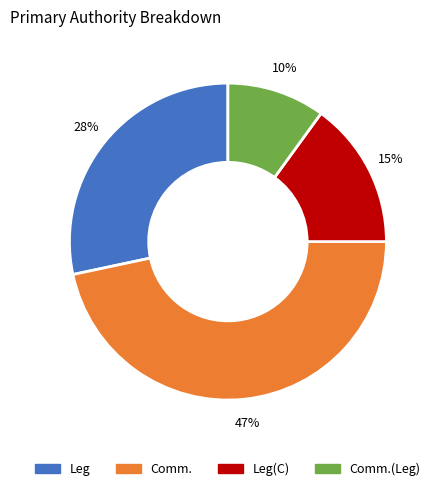

To the nearest percent, what is the average slice percentage?

25%